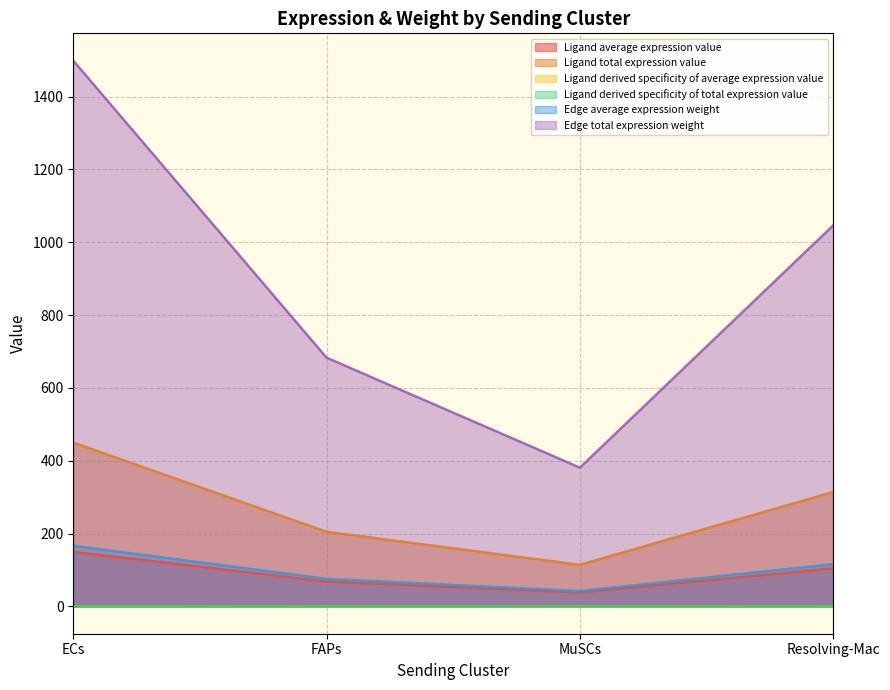

What position from the right is MuSCs?

2